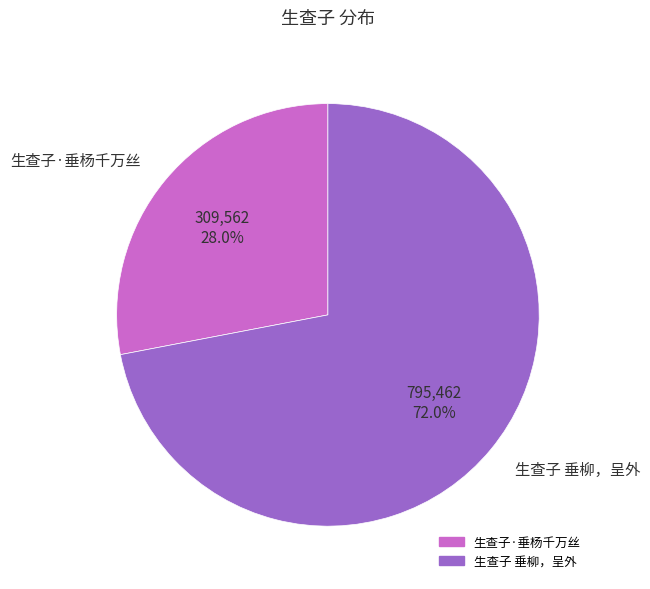

To the nearest percent, what is the difference between the 生查子·垂杨千万丝 and 生查子 垂柳，呈外 slice percentages?

44%